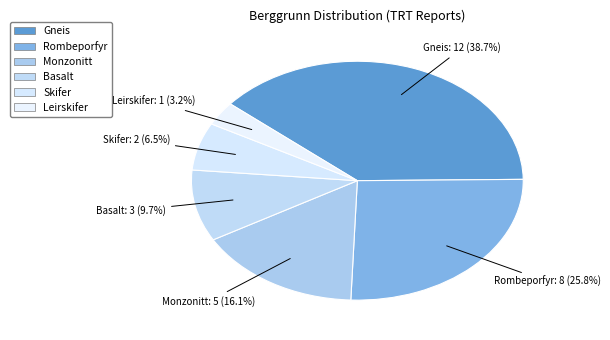

Rank the categories by value from lowest to highest.

Leirskifer, Skifer, Basalt, Monzonitt, Rombeporfyr, Gneis